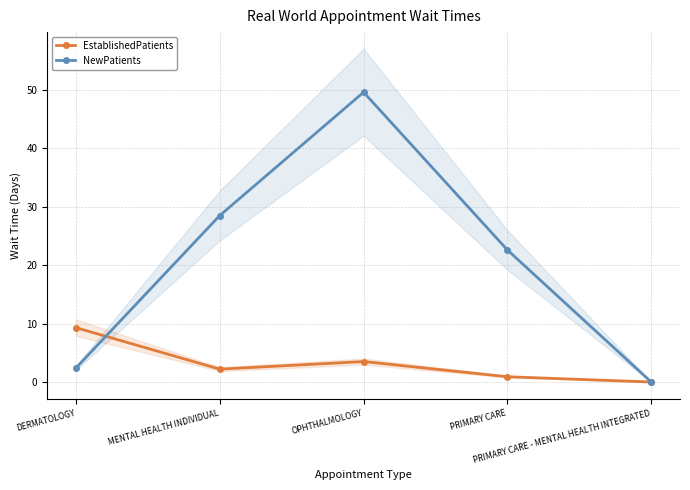

True or false: EstablishedPatients has a value of 2.2 at MENTAL HEALTH INDIVIDUAL.

True